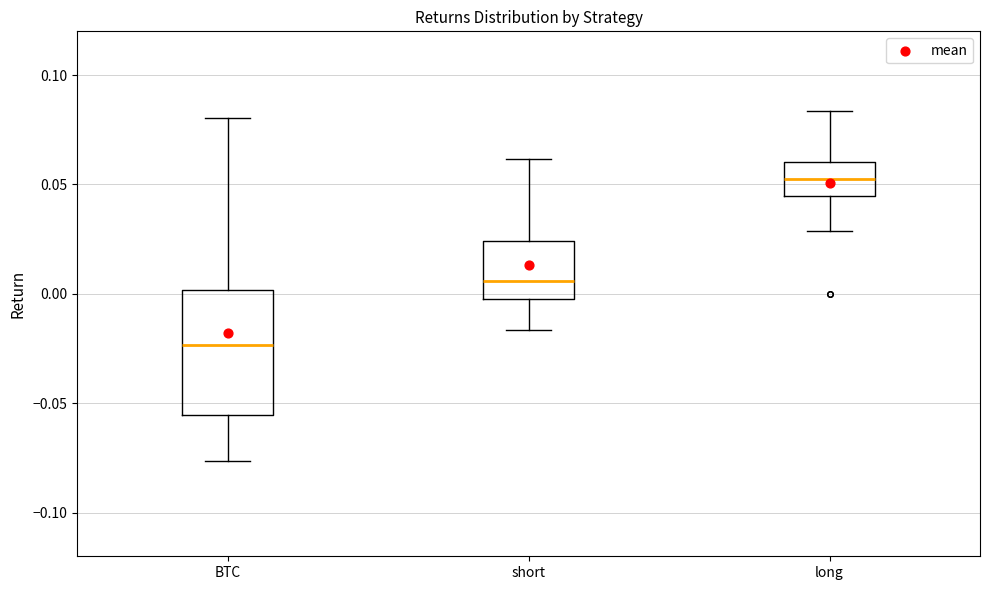

Reading left to right, read every box against the y-axis: the position of its median line, the range the box covers, and the ends of its whiskers. The values are not printed on the chart, so give them approximately, as read against the axis.

BTC: median -0.025, box -0.055 to 0.000, whiskers -0.075 to 0.080
short: median 0.005, box 0.000 to 0.025, whiskers -0.015 to 0.060
long: median 0.055, box 0.045 to 0.060, whiskers 0.030 to 0.085